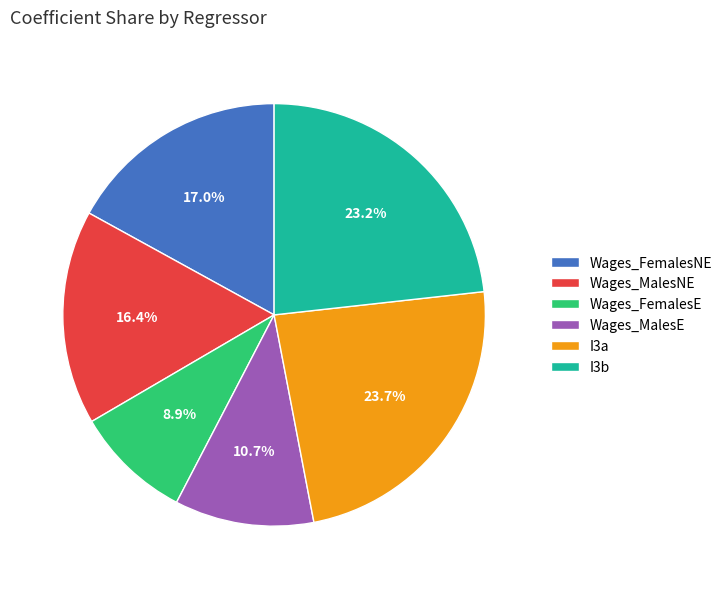

Combined, do I3b and Wages_MalesE account for over 50%?

No